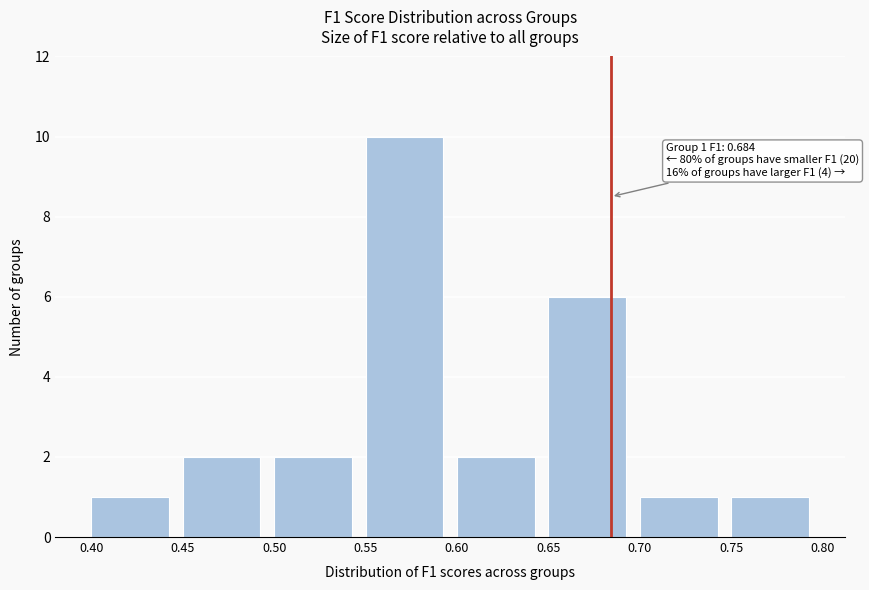

Which range on the x-axis has the tallest bar?

0.55 to 0.60